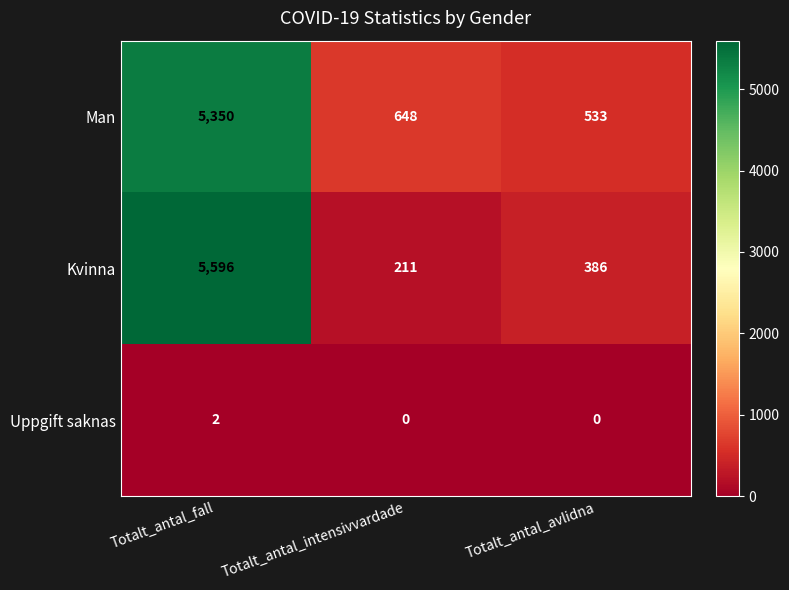

The value of Kvinna at Totalt_antal_fall is 5596. True or false?

True